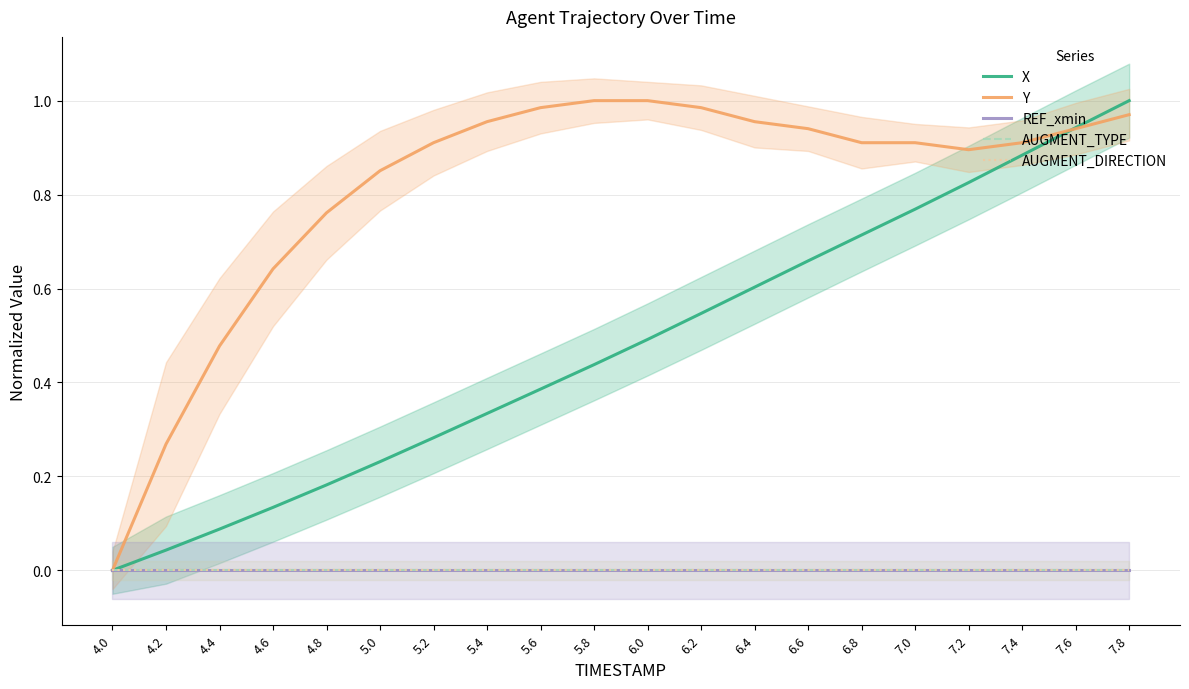

Reading left to right, what are all the values shown in this chart?

X: 0.0	0.0	0.1	0.1	0.2	0.2	0.3	0.3	0.4	0.4	0.5	0.5	0.6	0.7	0.7	0.8	0.8	0.9	0.9	1.0
Y: 0.0	0.3	0.5	0.6	0.8	0.9	0.9	1.0	1.0	1.0	1.0	1.0	1.0	0.9	0.9	0.9	0.9	0.9	0.9	1.0
REF_xmin: 0.0	0.0	0.0	0.0	0.0	0.0	0.0	0.0	0.0	0.0	0.0	0.0	0.0	0.0	0.0	0.0	0.0	0.0	0.0	0.0
AUGMENT_TYPE: 0.0	0.0	0.0	0.0	0.0	0.0	0.0	0.0	0.0	0.0	0.0	0.0	0.0	0.0	0.0	0.0	0.0	0.0	0.0	0.0
AUGMENT_DIRECTION: 0.0	0.0	0.0	0.0	0.0	0.0	0.0	0.0	0.0	0.0	0.0	0.0	0.0	0.0	0.0	0.0	0.0	0.0	0.0	0.0